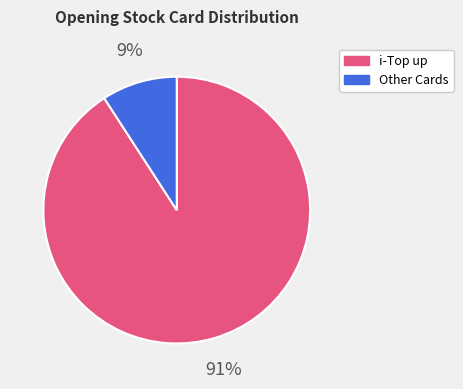

To the nearest percent, what is the average slice percentage?

50%